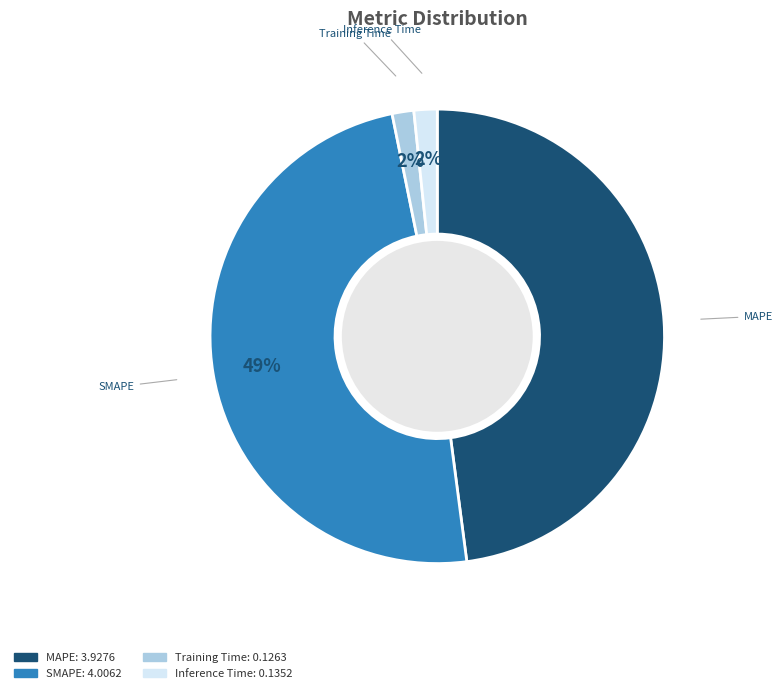

Is the sum of Inference Time and Training Time greater than half?

No